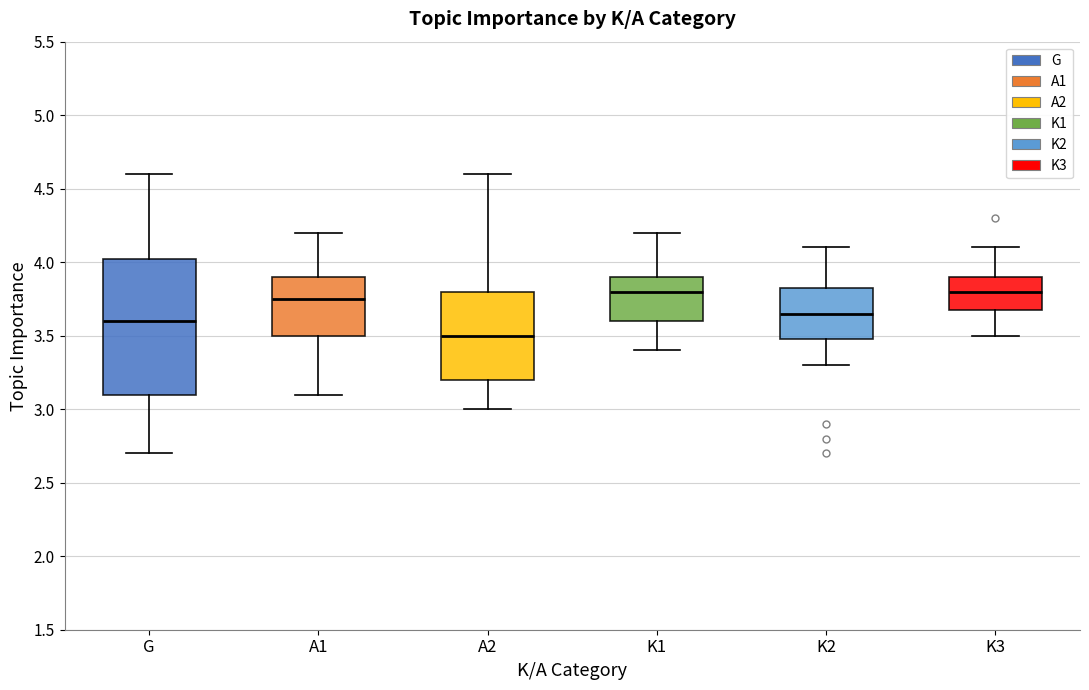

Which box has the lowest median line?

A2